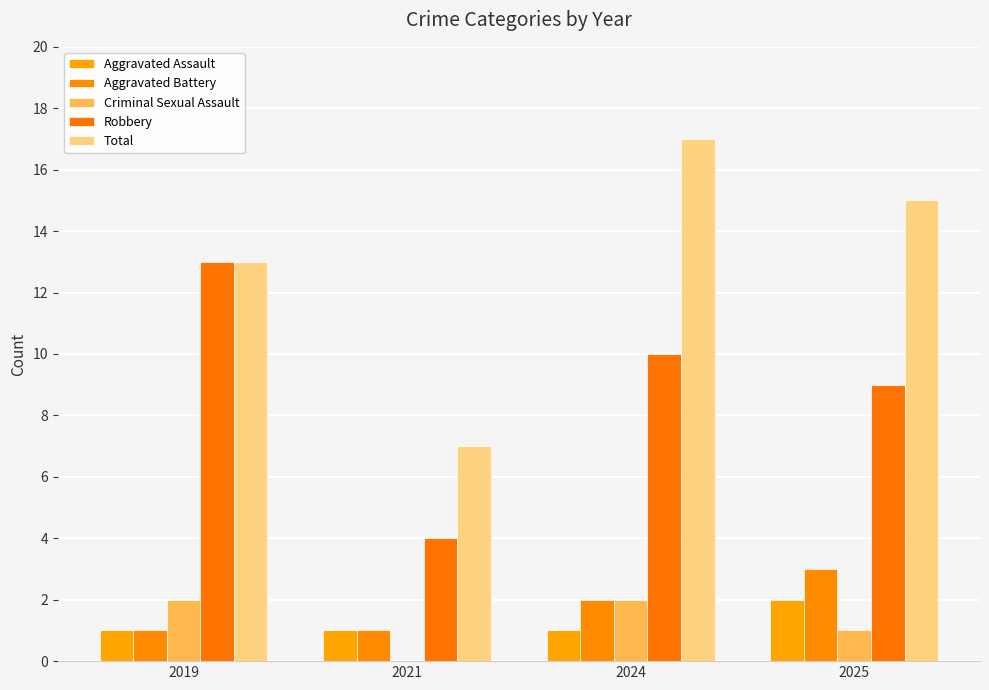

How many data points does each series have?

4